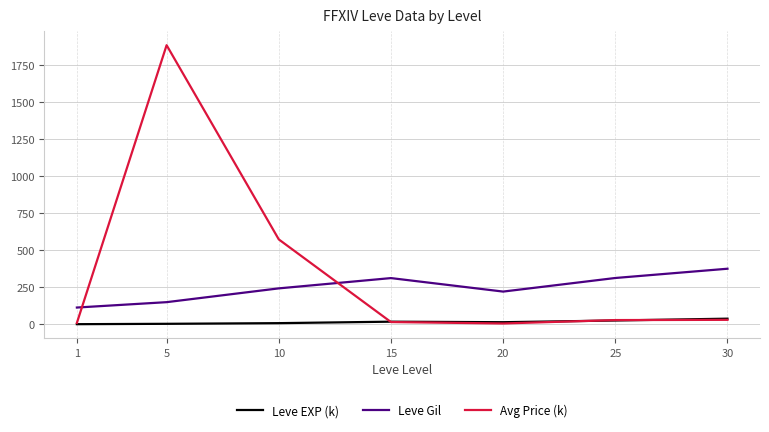

Where is the first local maximum for Leve Gil?

15